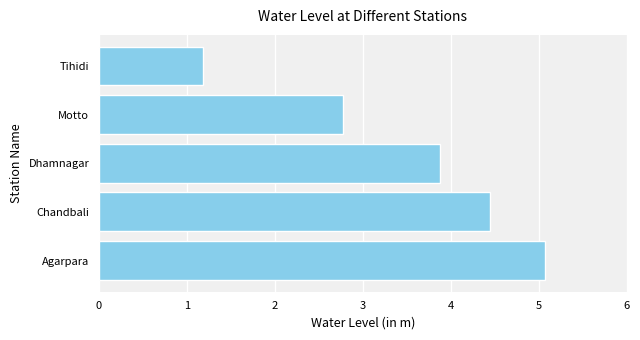

The chart shows a value of 3.0 at Agarpara. True or false?

False